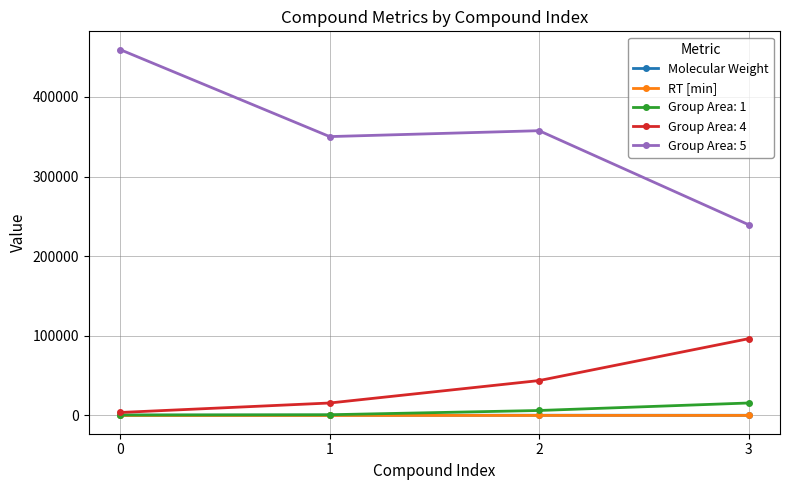

The value of Group Area: 1 at 3 is 15625.3. True or false?

True